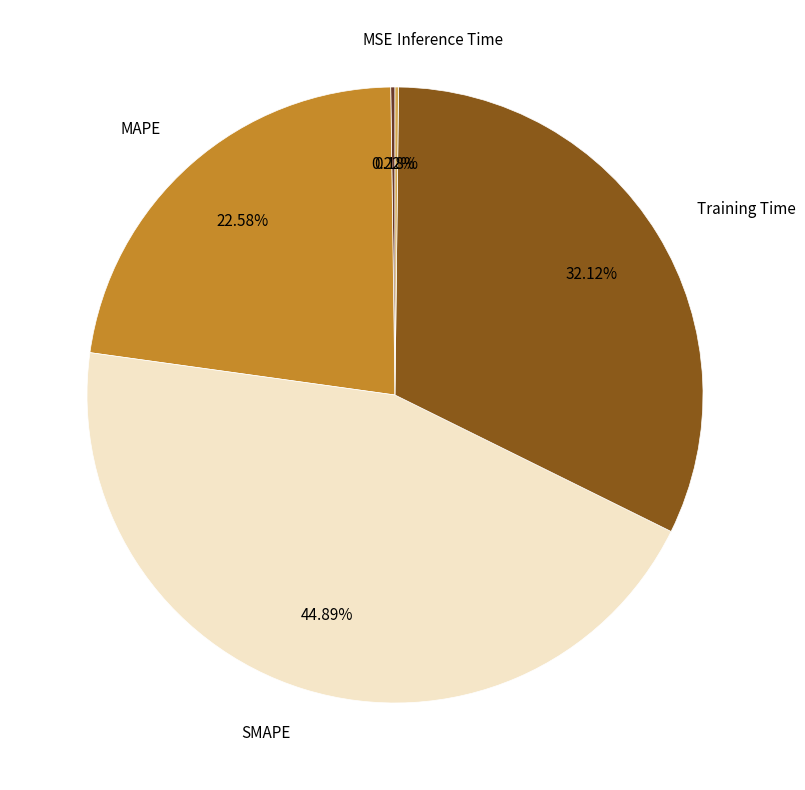

Is there a majority slice in this chart?

No